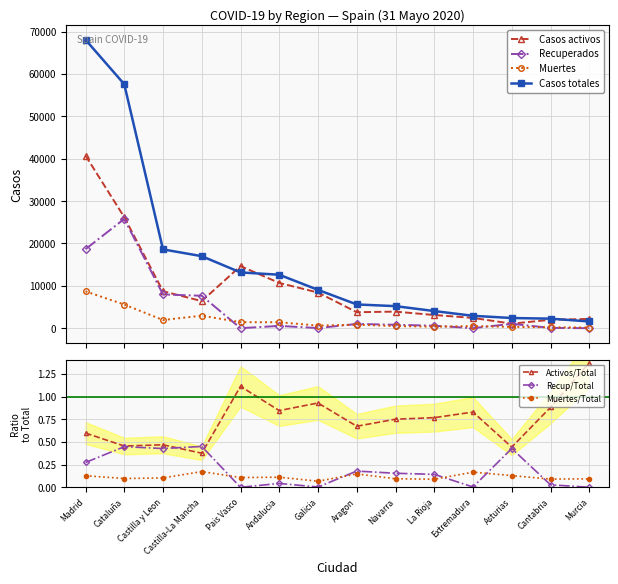

The value of Casos totales at Cantabria is 889. True or false?

False